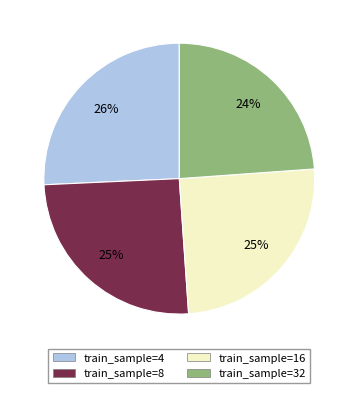

Is there any slice that represents more than half of the pie?

No